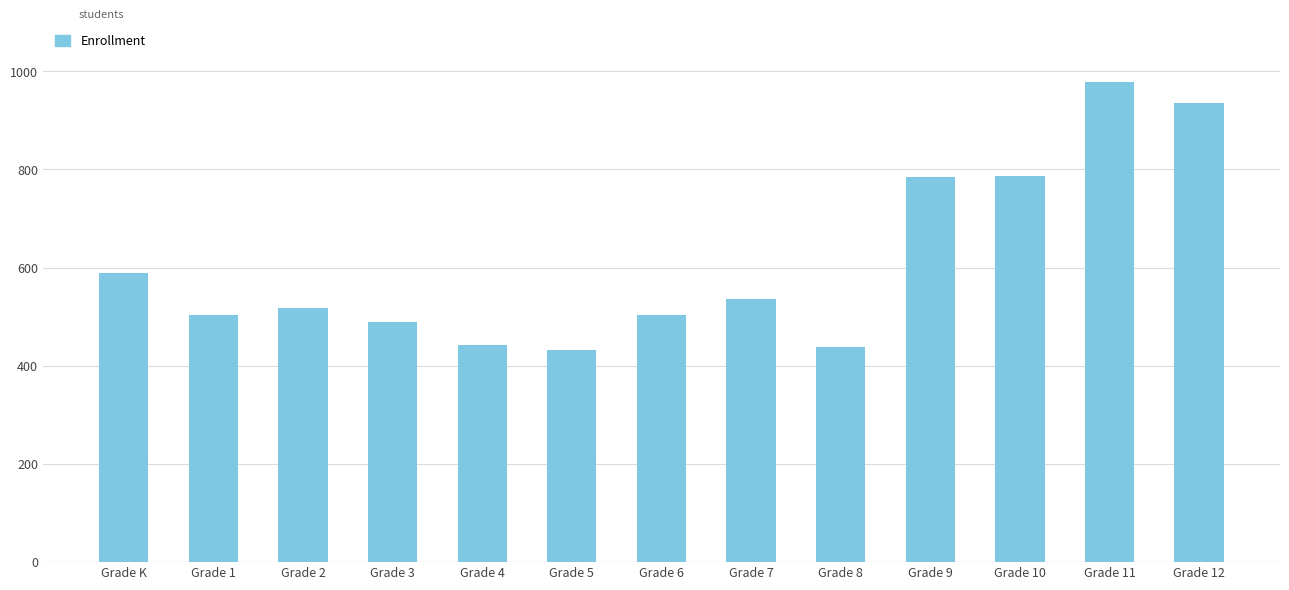

What is the greatest value displayed?

977